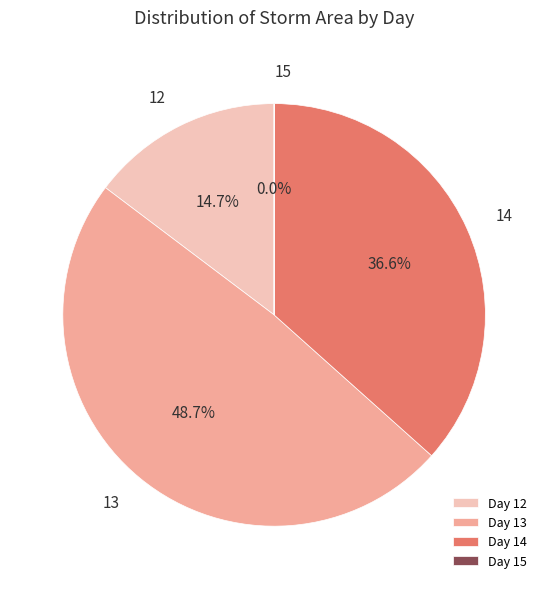

How much of the chart is everything except Day 13?

51.3%